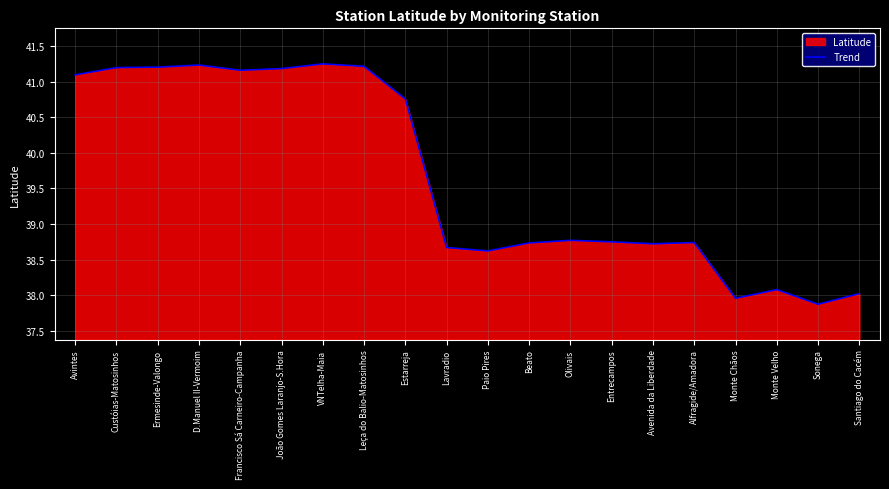

Is it true that the value at VNTelha-Maia is 41.3?

True